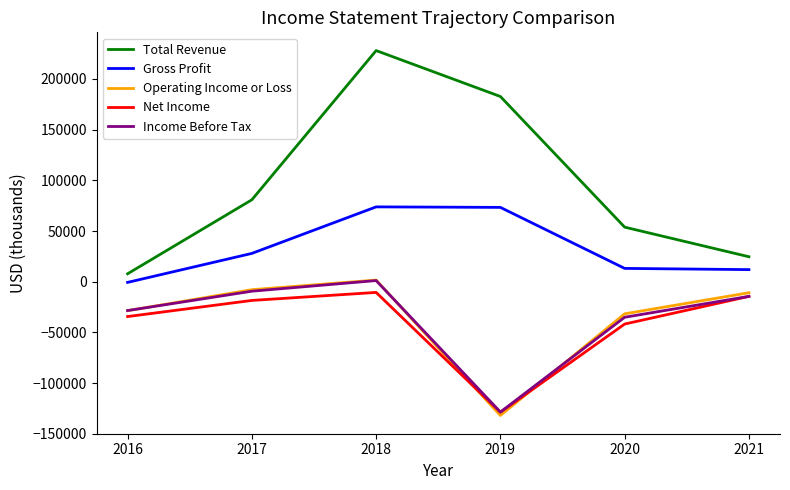

True or false: Gross Profit and Income Before Tax cross at least once.

False